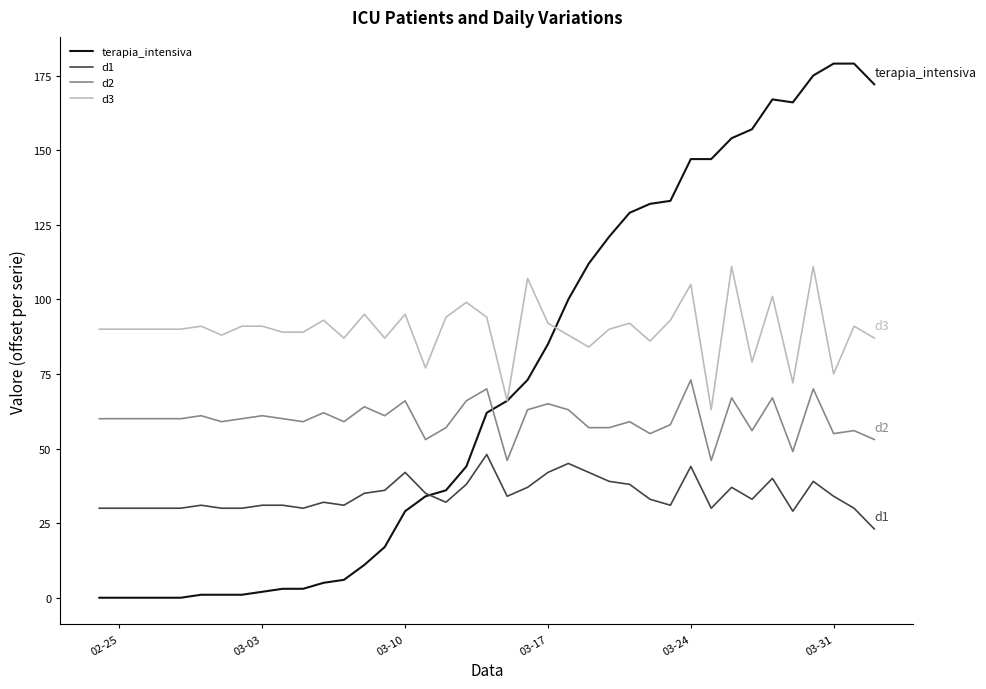

True or false: d2 and d3 intersect in this chart.

False